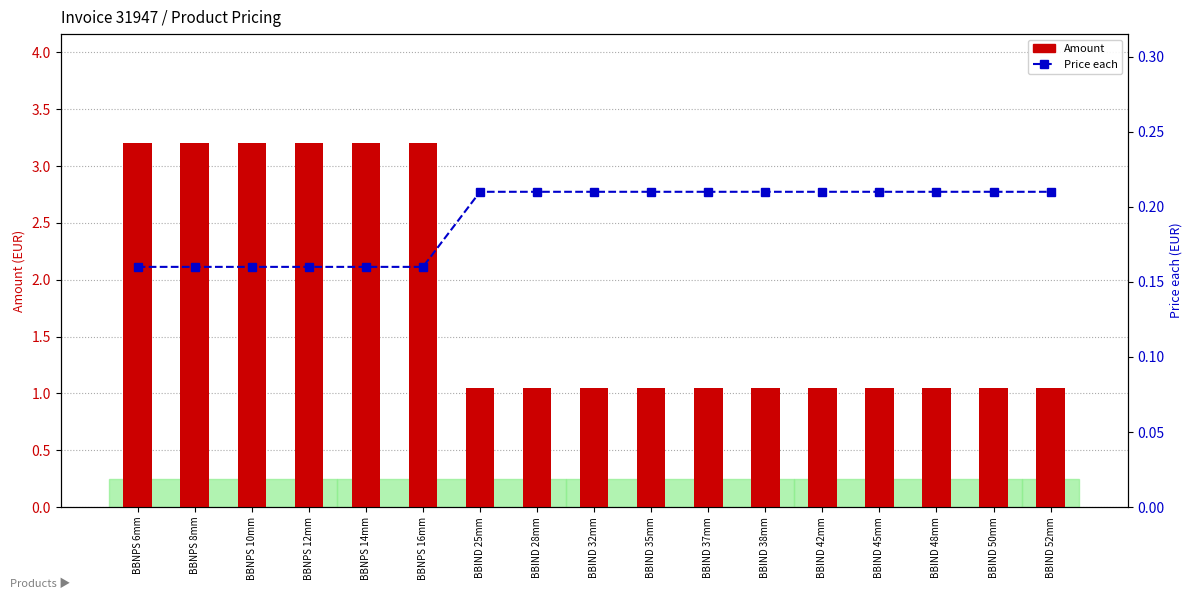

Rank the series at BBIND 50mm from highest to lowest value.

Amount, Price each